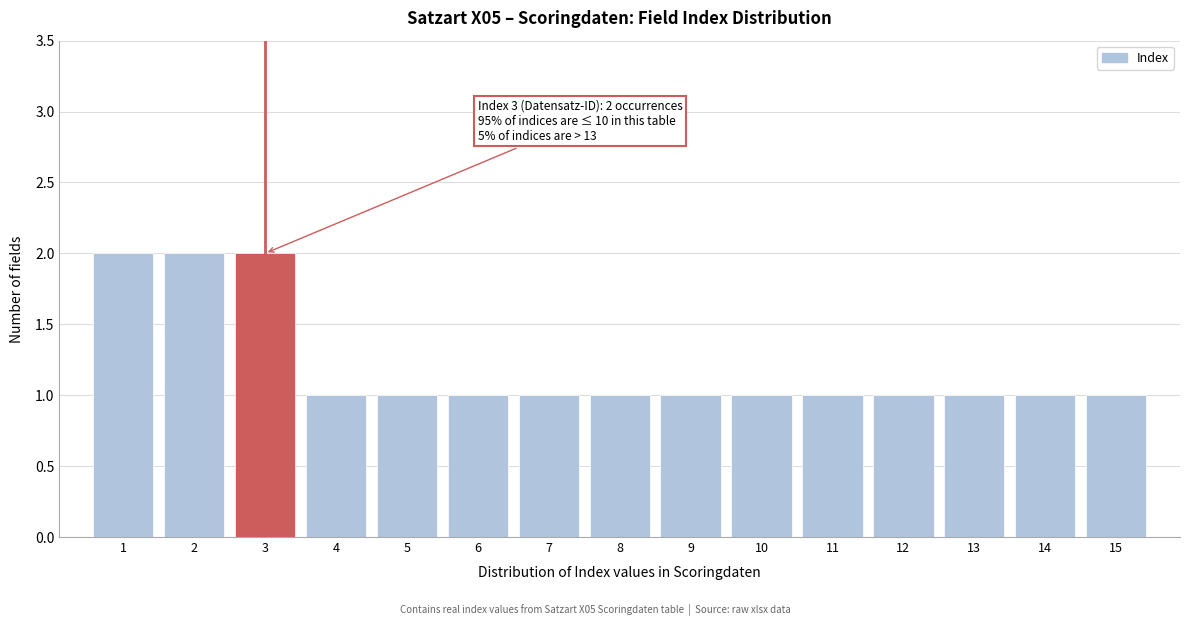

Reading left to right, list all the values displayed in this chart.

1=2	2=2	3=2	4=1	5=1	6=1	7=1	8=1	9=1	10=1	11=1	12=1	13=1	14=1	15=1